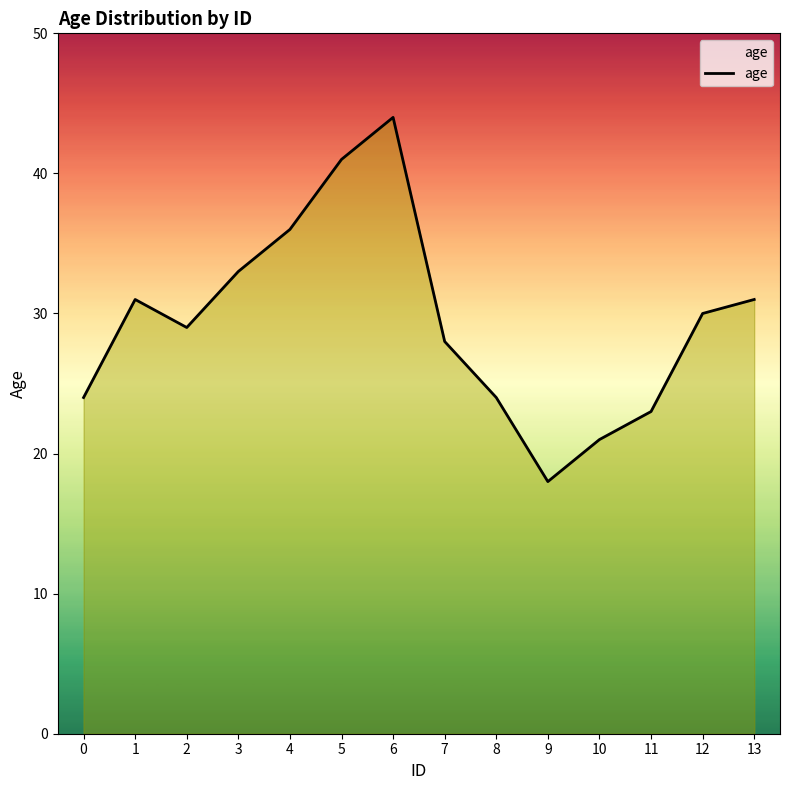

The value at 1 is 31. True or false?

True